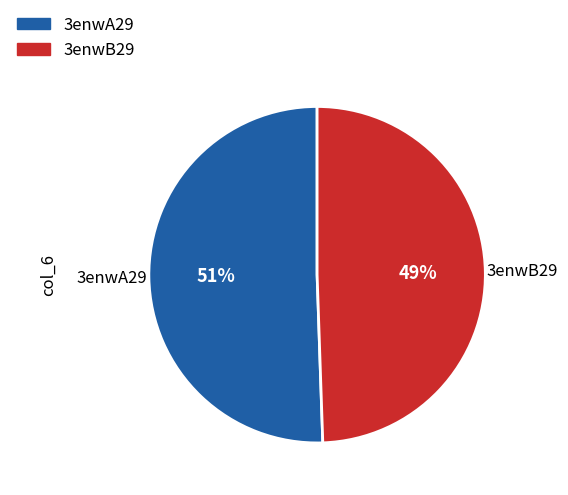

The 3enwA29 slice represents 42% of the pie. True or false?

False